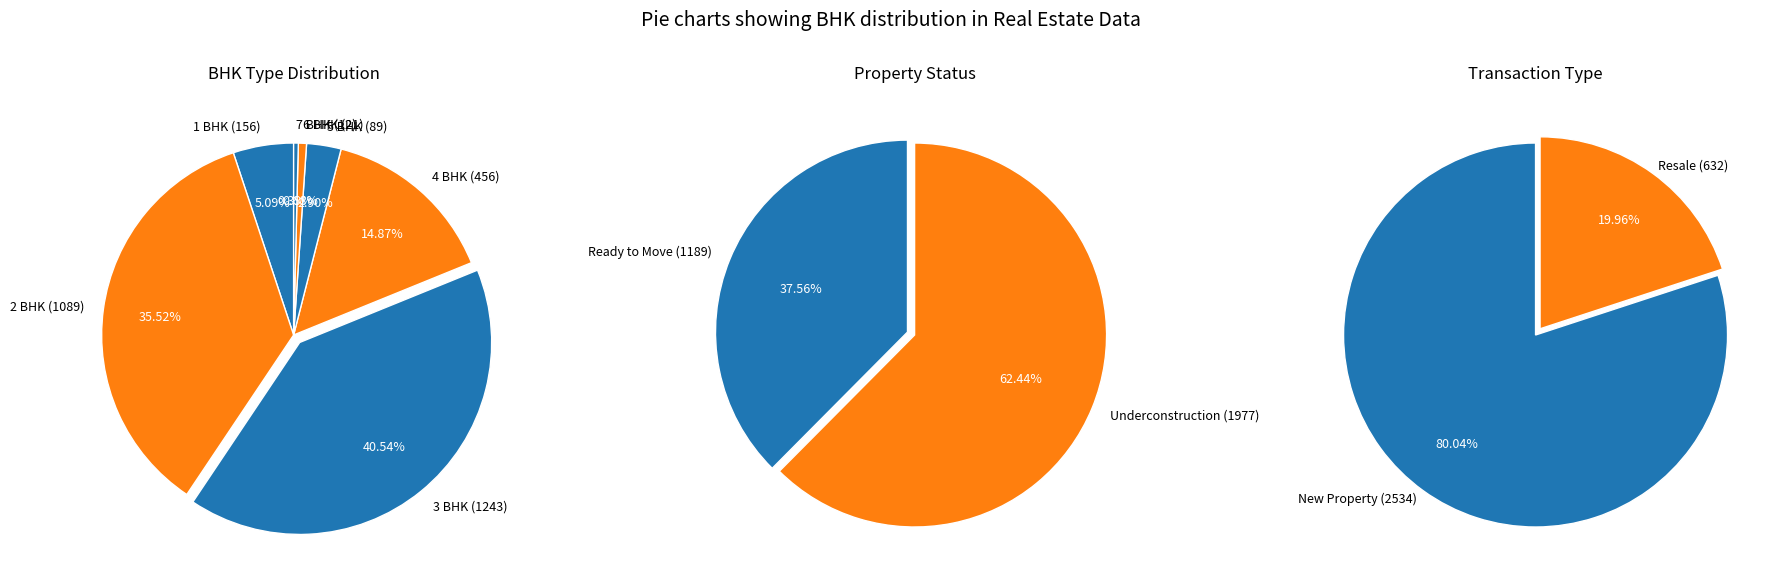

To the nearest percent, what is the difference between the largest and smallest slice percentages?

40%